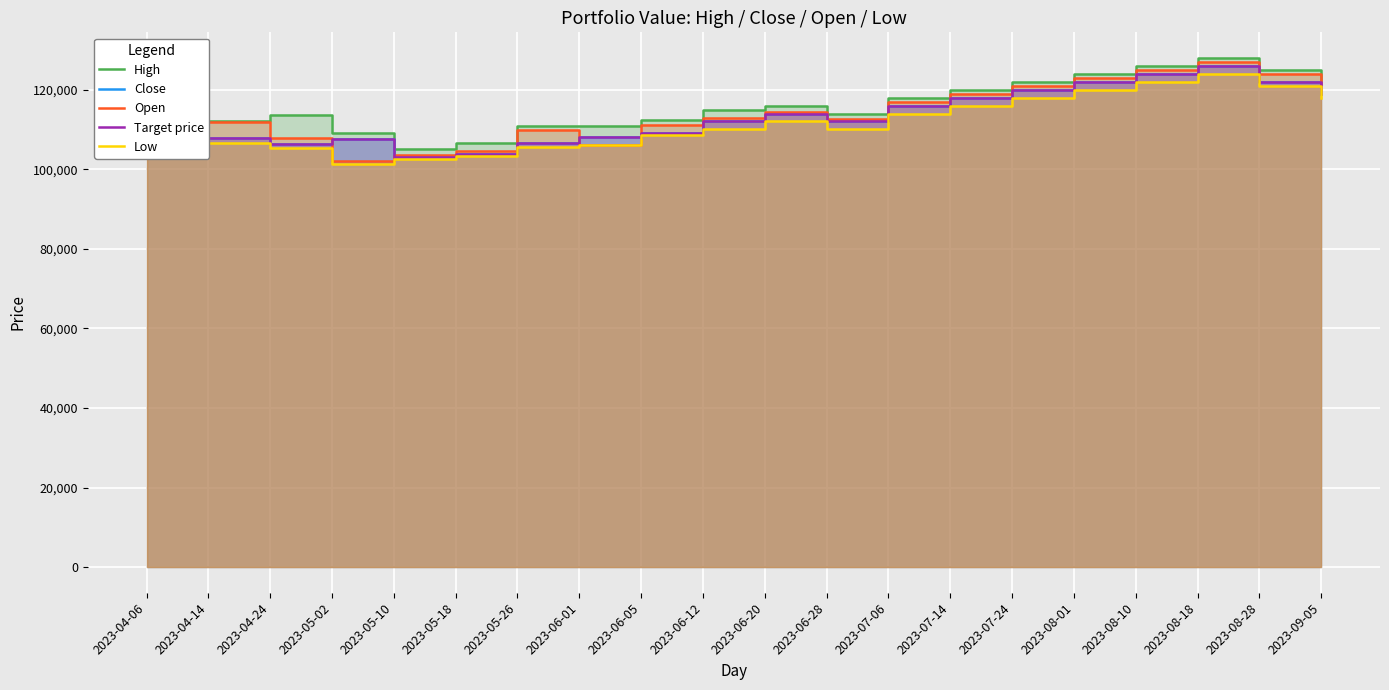

At which category does Low reach its first local valley?

2023-05-02